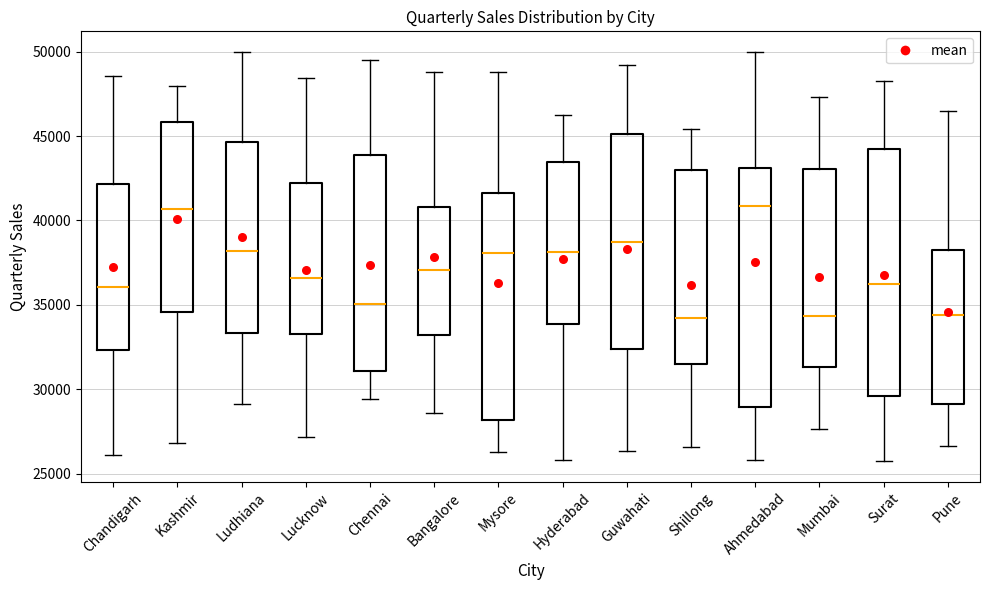

Reading left to right, transcribe this box plot: for each box, give where its median line is, the range the box spans, and where its two whiskers end, as read against the y-axis. The values are not printed on the chart, so give them approximately, as read against the axis.

Chandigarh: median 36000, box 32500 to 42000, whiskers 26000 to 48500
Kashmir: median 40500, box 34500 to 46000, whiskers 27000 to 48000
Ludhiana: median 38000, box 33500 to 44500, whiskers 29000 to 50000
Lucknow: median 36500, box 33500 to 42000, whiskers 27000 to 48500
Chennai: median 35000, box 31000 to 44000, whiskers 29500 to 49500
Bangalore: median 37000, box 33000 to 41000, whiskers 28500 to 49000
Mysore: median 38000, box 28000 to 41500, whiskers 26500 to 49000
Hyderabad: median 38000, box 34000 to 43500, whiskers 26000 to 46000
Guwahati: median 38500, box 32500 to 45000, whiskers 26500 to 49000
Shillong: median 34000, box 31500 to 43000, whiskers 26500 to 45500
Ahmedabad: median 41000, box 29000 to 43000, whiskers 26000 to 50000
Mumbai: median 34500, box 31500 to 43000, whiskers 27500 to 47500
Surat: median 36000, box 29500 to 44500, whiskers 25500 to 48500
Pune: median 34500, box 29000 to 38000, whiskers 26500 to 46500